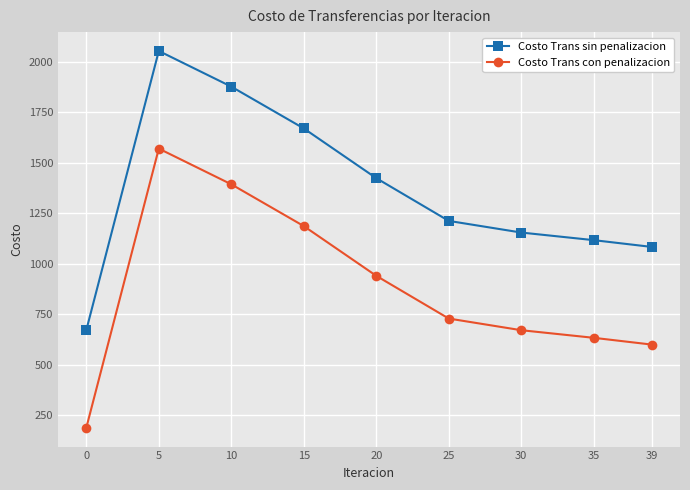

At how many categories does at least one series exceed 928?

8